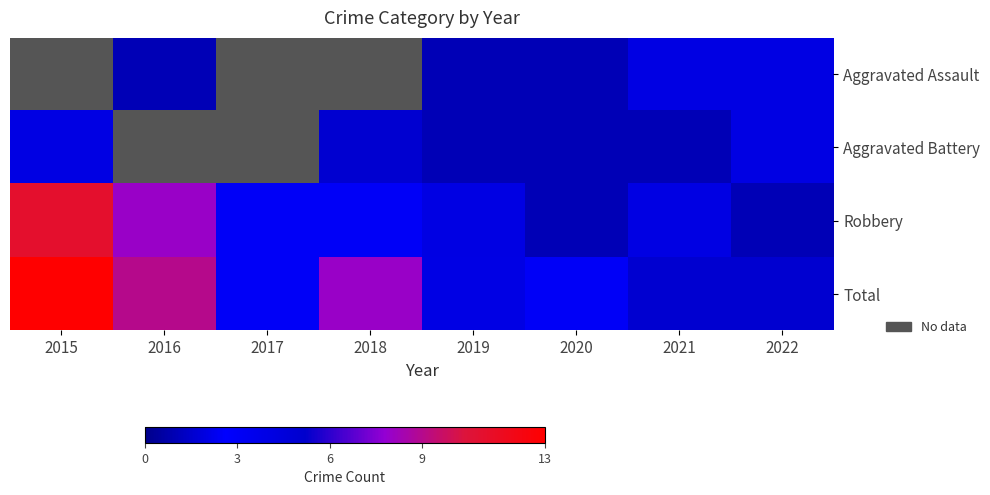

Which category has the lowest value across all series?

2016